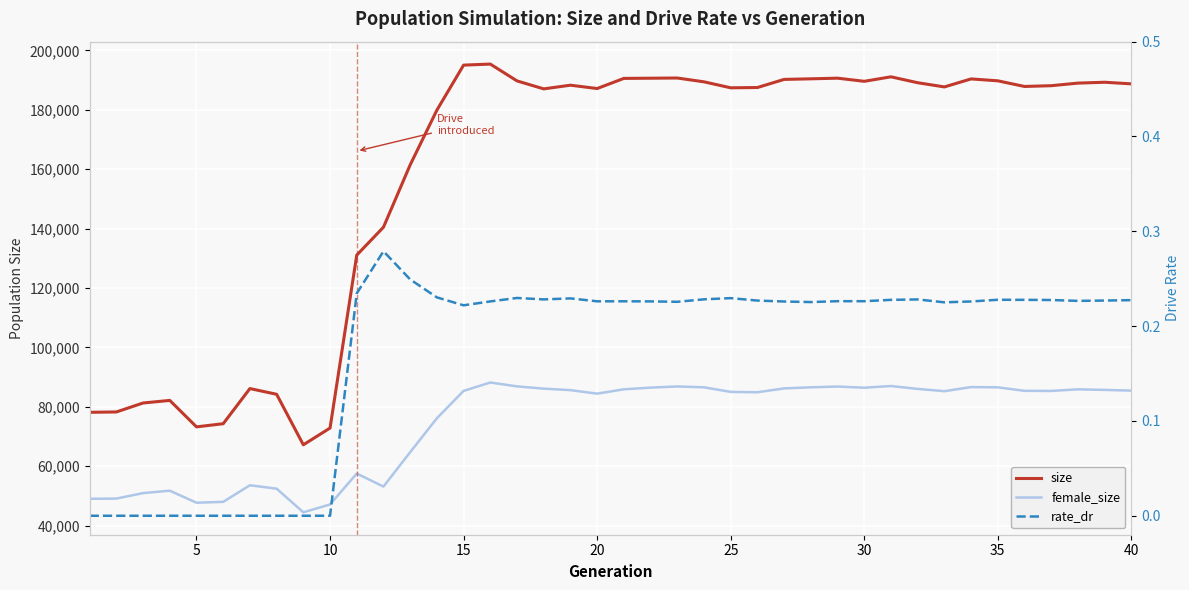

Reading left to right, extract all data points from this chart.

size: 78142.0	78265.0	81279.0	82151.0	73245.0	74303.0	86140.0	84211.0	67203.0	72850.0	131081.0	140472.0	161455.0	179886.0	195046.0	195394.0	189728.0	187044.0	188283.0	187159.0	190573.0	190636.0	190704.0	189417.0	187406.0	187502.0	190233.0	190432.0	190649.0	189591.0	191104.0	189116.0	187702.0	190396.0	189757.0	187856.0	188116.0	188984.0	189276.0	188735.0
female_size: 49026.0	49095.0	50946.0	51751.0	47702.0	47988.0	53585.0	52430.0	44473.0	47116.0	57520.0	53139.0	64724.0	76138.0	85354.0	88176.0	86875.0	86112.0	85603.0	84425.0	85892.0	86453.0	86845.0	86562.0	85019.0	84897.0	86192.0	86562.0	86817.0	86425.0	86998.0	86024.0	85255.0	86642.0	86553.0	85374.0	85336.0	85878.0	85686.0	85451.0
rate_dr: 0.0	0.0	0.0	0.0	0.0	0.0	0.0	0.0	0.0	0.0	0.2	0.3	0.2	0.2	0.2	0.2	0.2	0.2	0.2	0.2	0.2	0.2	0.2	0.2	0.2	0.2	0.2	0.2	0.2	0.2	0.2	0.2	0.2	0.2	0.2	0.2	0.2	0.2	0.2	0.2